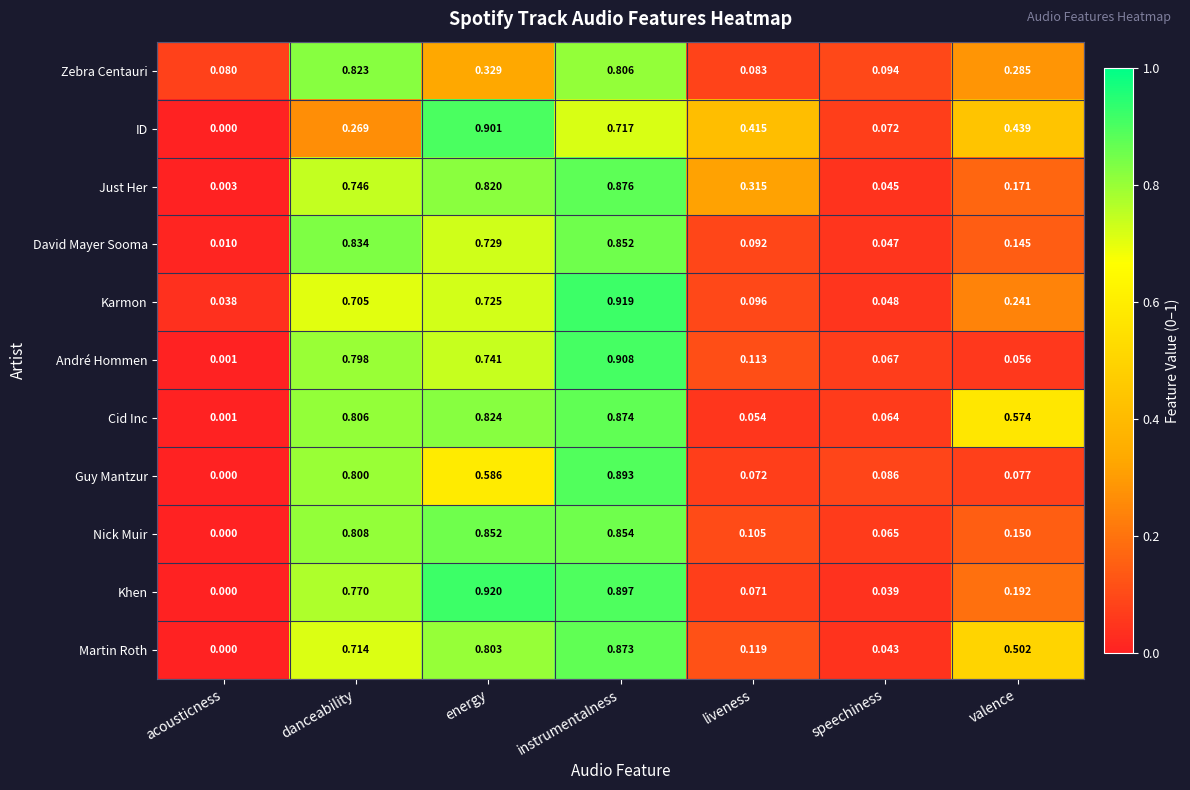

List the series in order of their peak value, highest first.

Khen, Karmon, André Hommen, ID, Guy Mantzur, Just Her, Cid Inc, Martin Roth, Nick Muir, David Mayer Sooma, Zebra Centauri